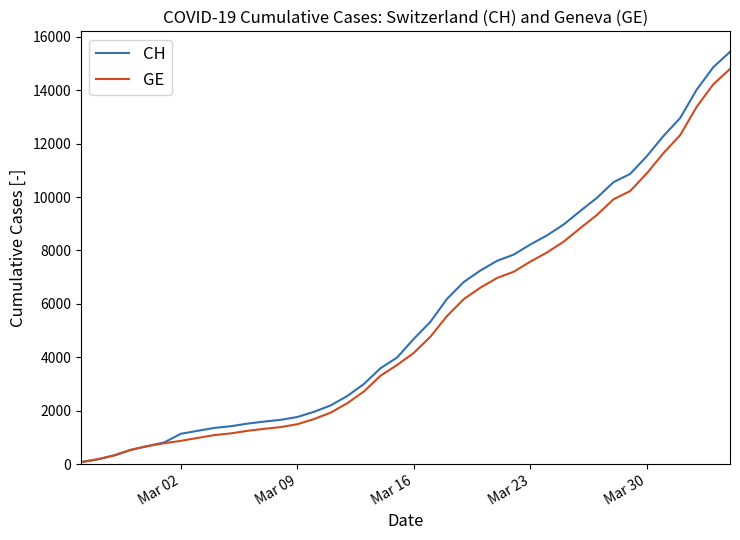

Which series has the largest range (max minus min)?

CH